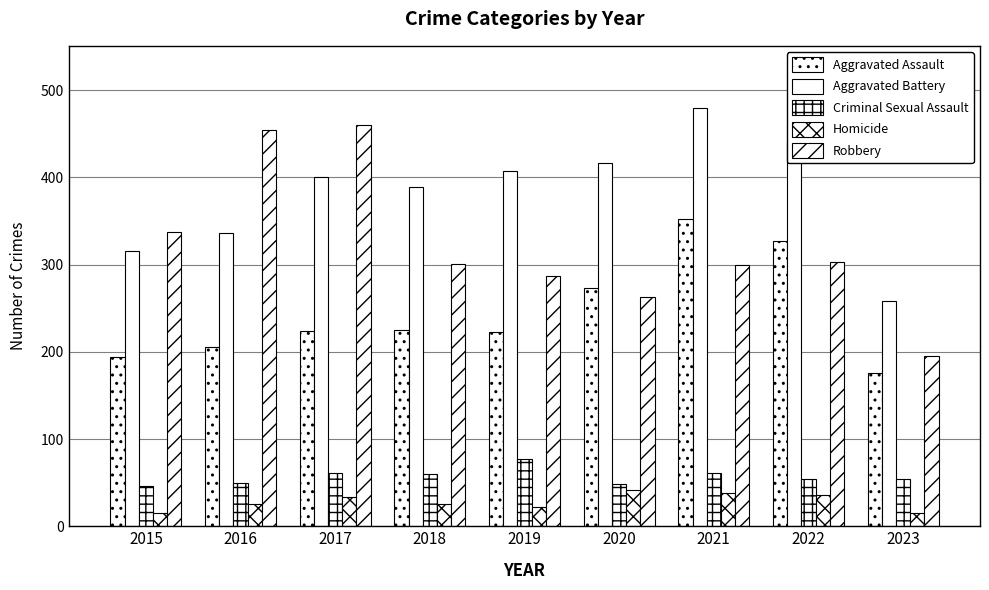

At which label is Criminal Sexual Assault closest to 61?

2017